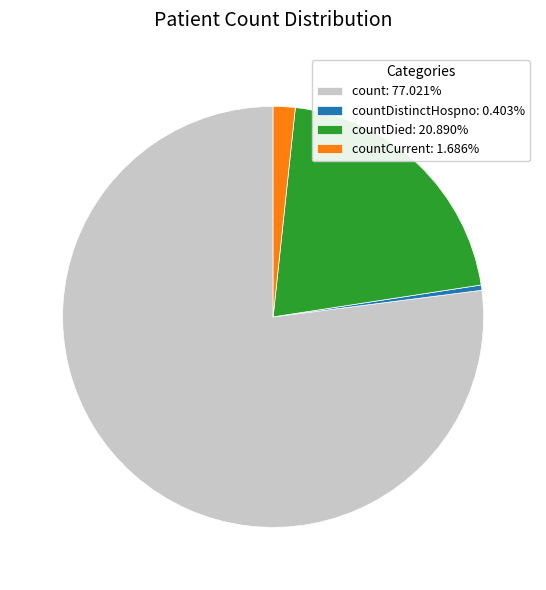

Combined, do countDistinctHospno: 0.403% and count: 77.021% account for over 50%?

Yes